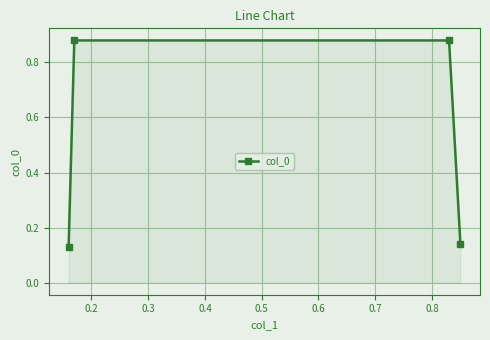

How many values are between 0 and 1?

4